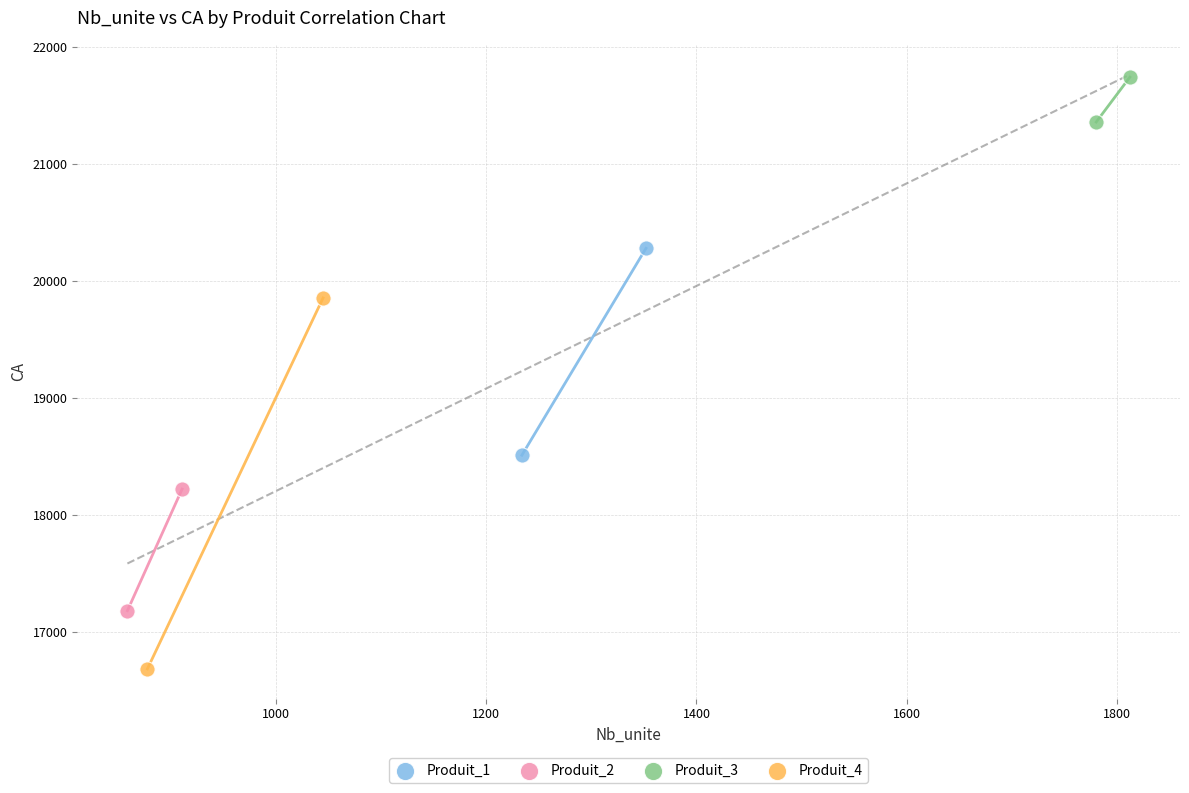

What are all the series names shown in the legend?

Produit_1, Produit_2, Produit_3, Produit_4